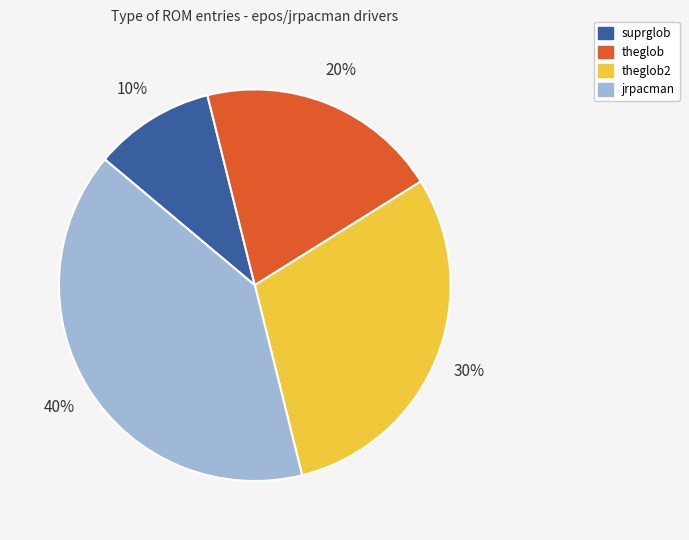

Does suprglob represent more than half of the total?

No